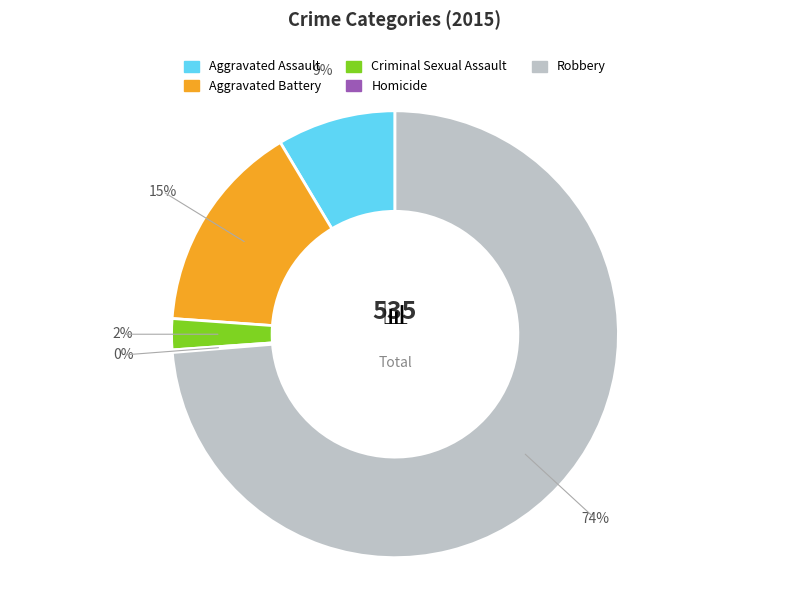

Do Robbery and Aggravated Assault together represent more than half of the pie?

Yes